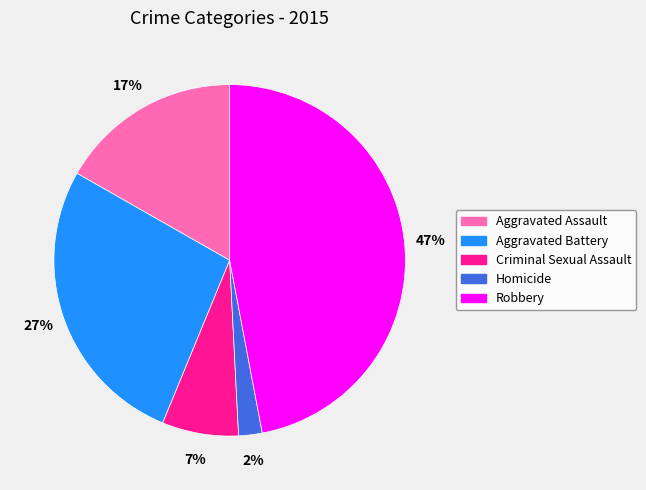

Which has a higher value, Aggravated Battery or Aggravated Assault?

Aggravated Battery